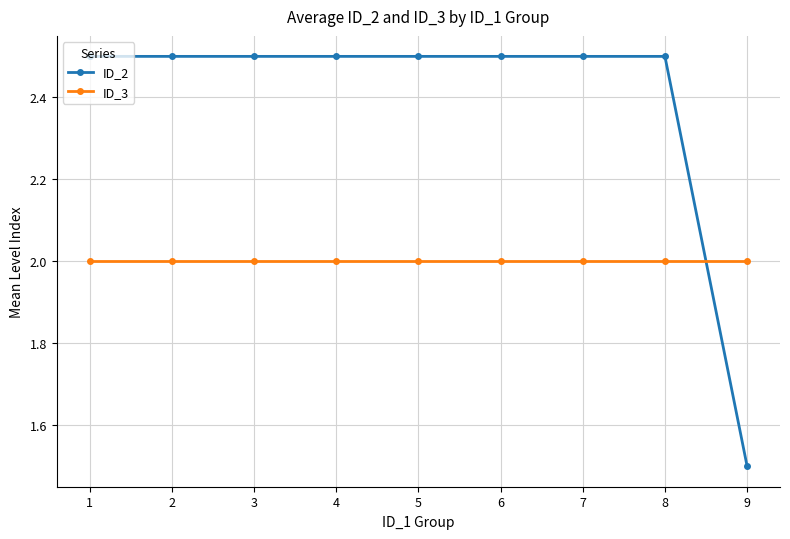

After their last crossing, which series has the higher values: ID_2 or ID_3?

ID_3